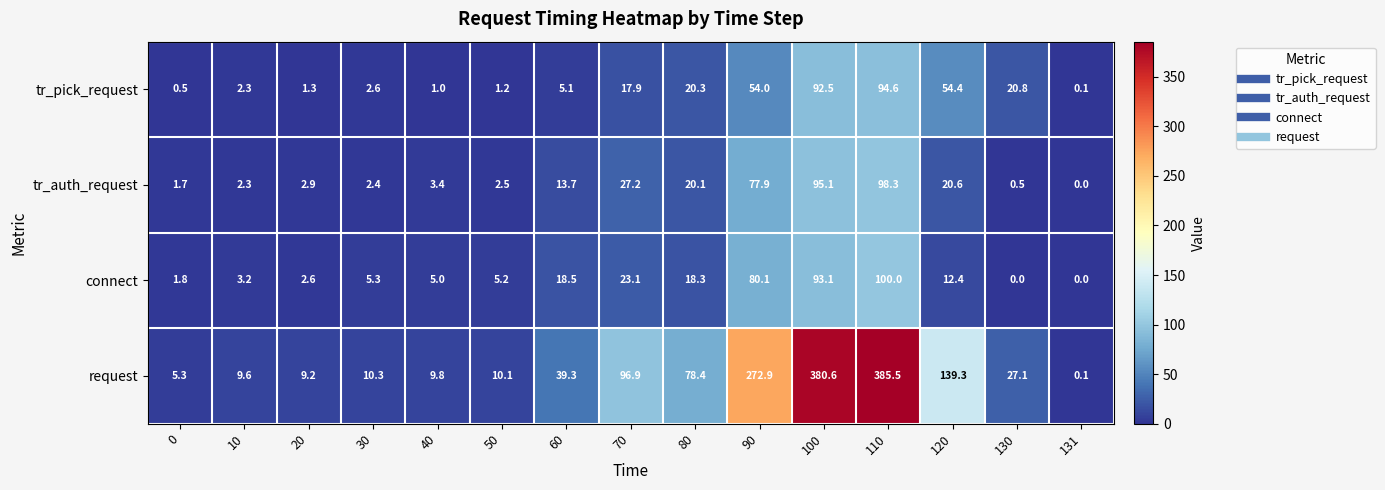

At 0, list the series in order from largest to smallest.

request, connect, tr_auth_request, tr_pick_request